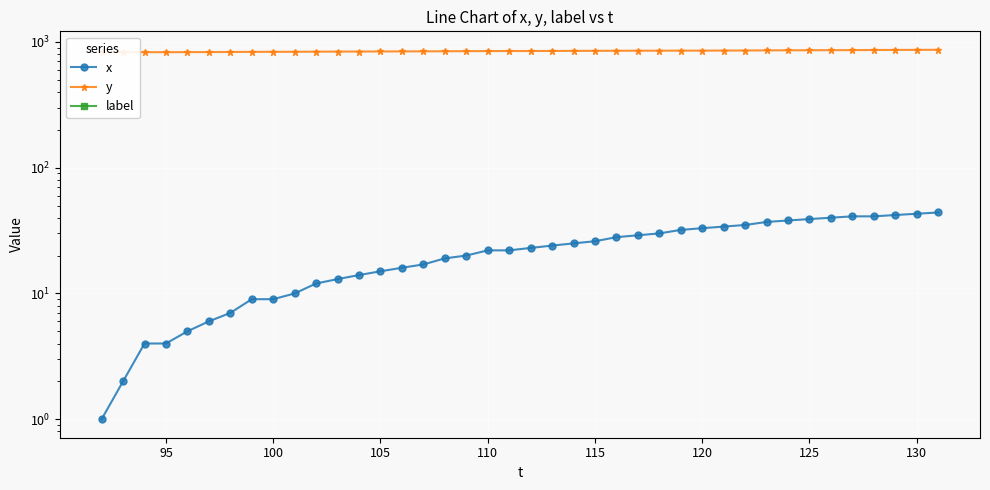

Which series has the largest total across all categories?

y